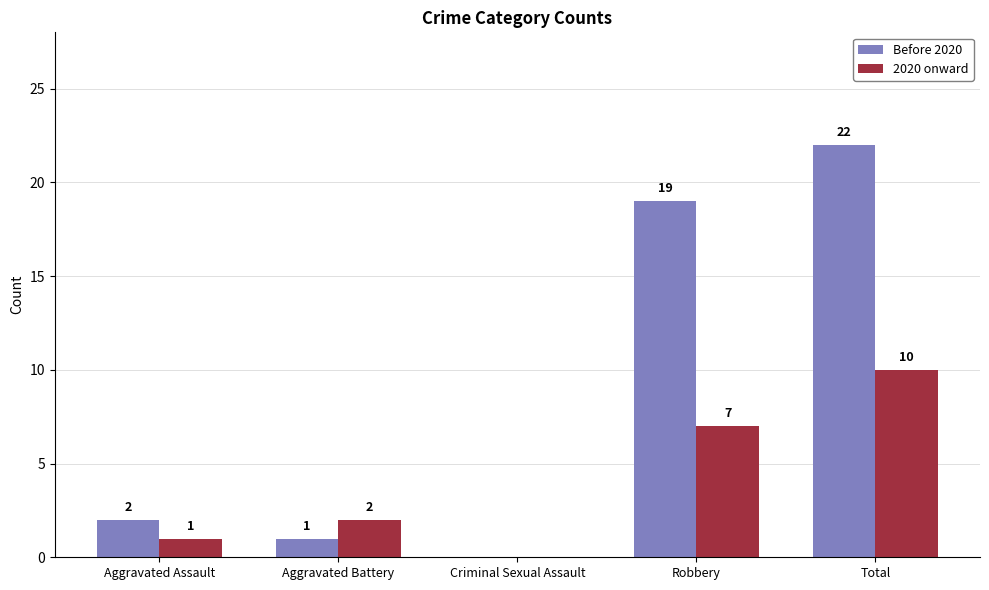

Reading left to right, list all the values displayed in this chart.

Before 2020: 2	1	0	19	22
2020 onward: 1	2	0	7	10